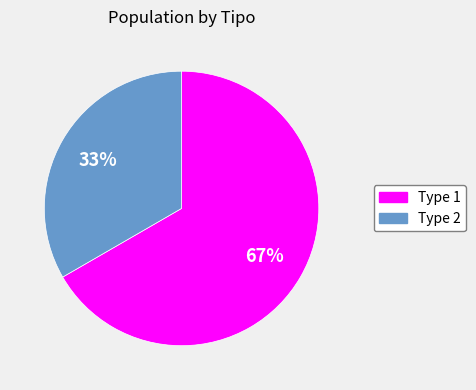

Does any single category account for the majority?

Yes